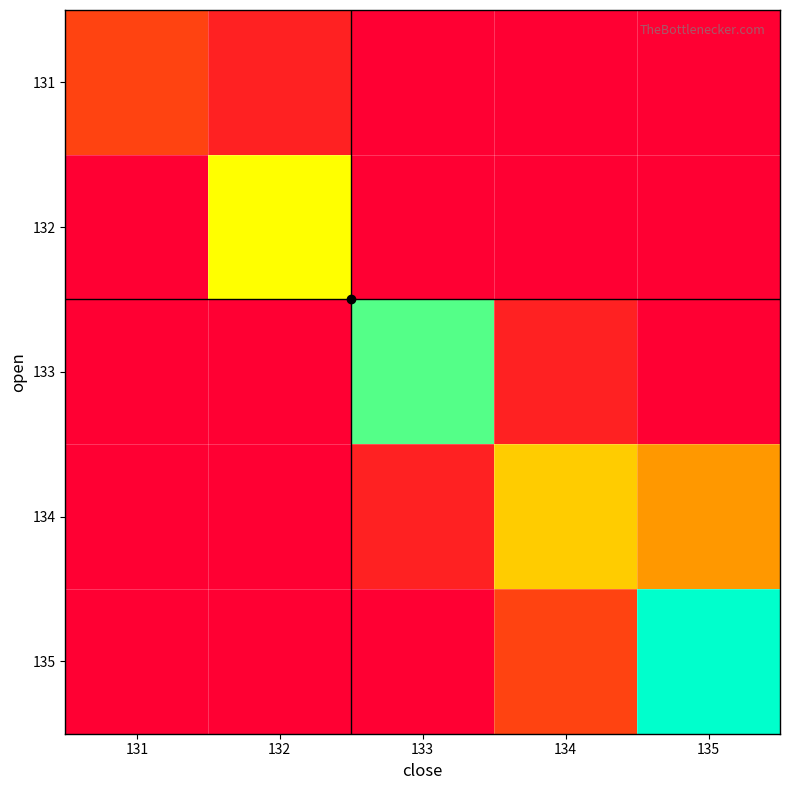

What is the difference between the highest and lowest values at 131?

2